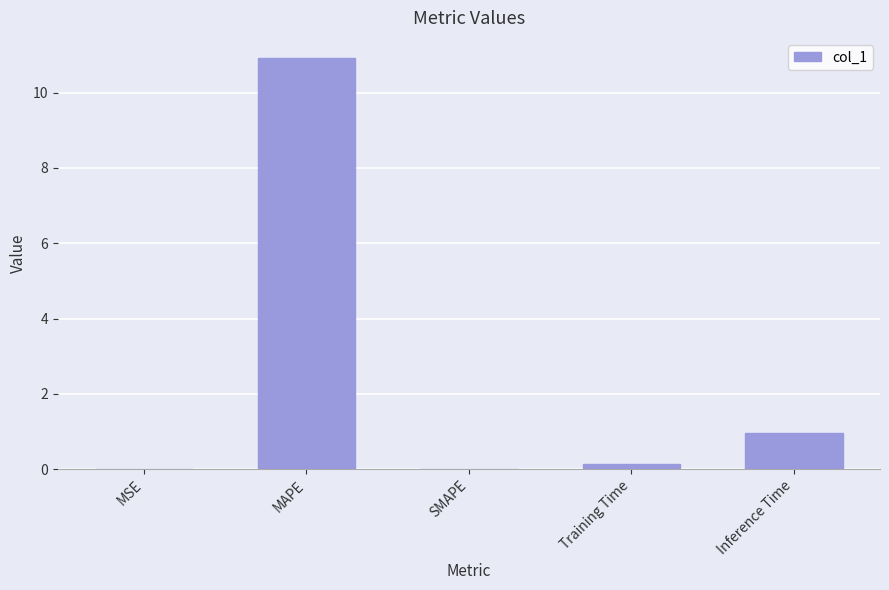

What value does the data have at Training Time?

0.1